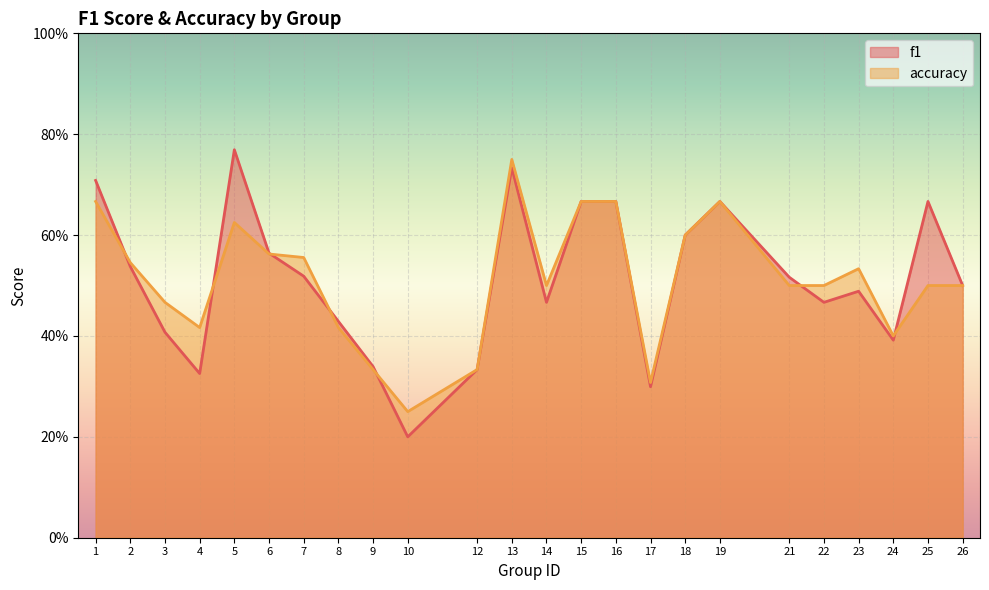

Reading left to right, what are all the values shown in this chart?

f1: 1=0.7	2=0.5	3=0.4	4=0.3	5=0.8	6=0.6	7=0.5	8=0.4	9=0.3	10=0.2	12=0.3	13=0.7	14=0.5	15=0.7	16=0.7	17=0.3	18=0.6	19=0.7	21=0.5	22=0.5	23=0.5	24=0.4	25=0.7	26=0.5
accuracy: 1=0.7	2=0.5	3=0.5	4=0.4	5=0.6	6=0.6	7=0.6	8=0.4	9=0.3	10=0.2	12=0.3	13=0.8	14=0.5	15=0.7	16=0.7	17=0.3	18=0.6	19=0.7	21=0.5	22=0.5	23=0.5	24=0.4	25=0.5	26=0.5